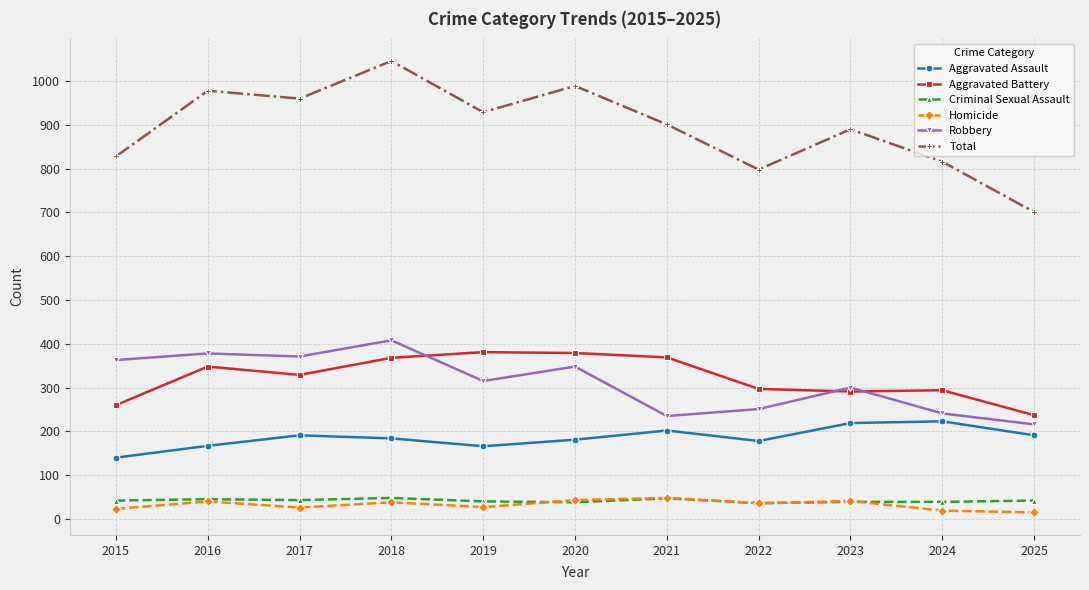

At which category does Aggravated Assault reach its first local valley?

2019